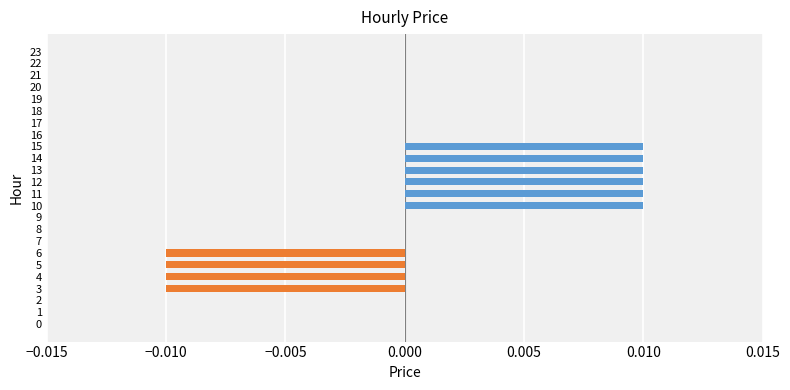

Are the bars grouped side by side (vs. stacked)?

No